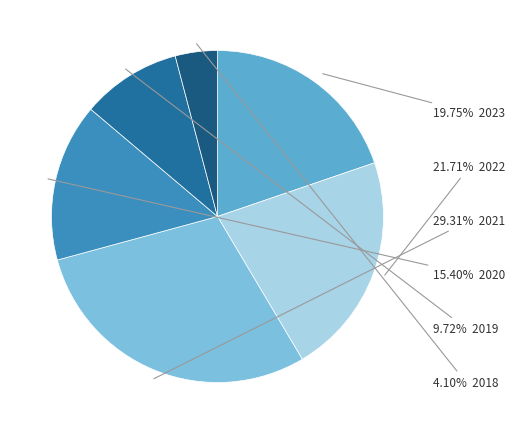

Is there a majority slice in this chart?

No